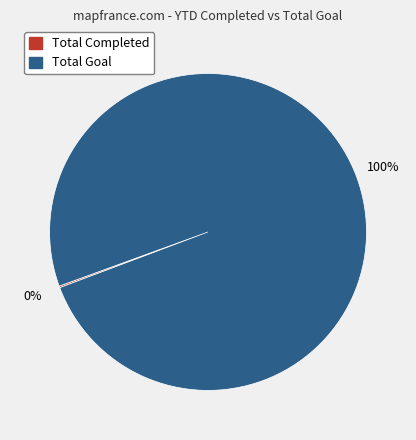

Is there any slice that represents more than half of the pie?

Yes